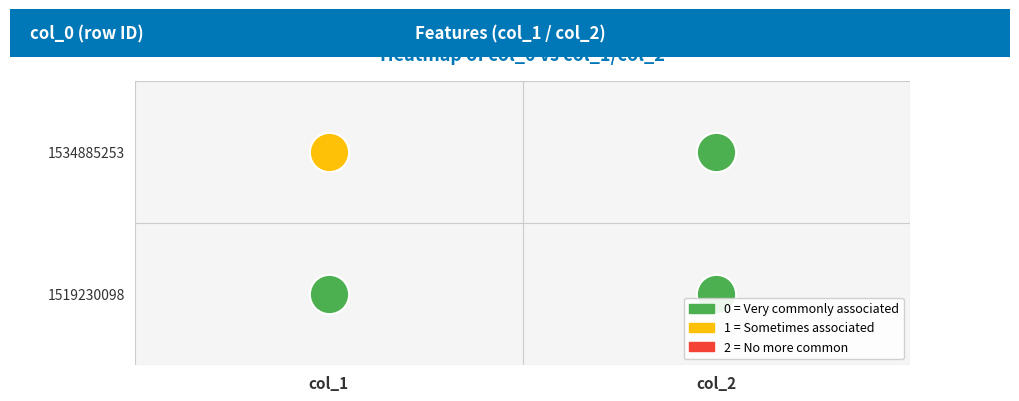

Which has a higher value, 1 or 0?

1